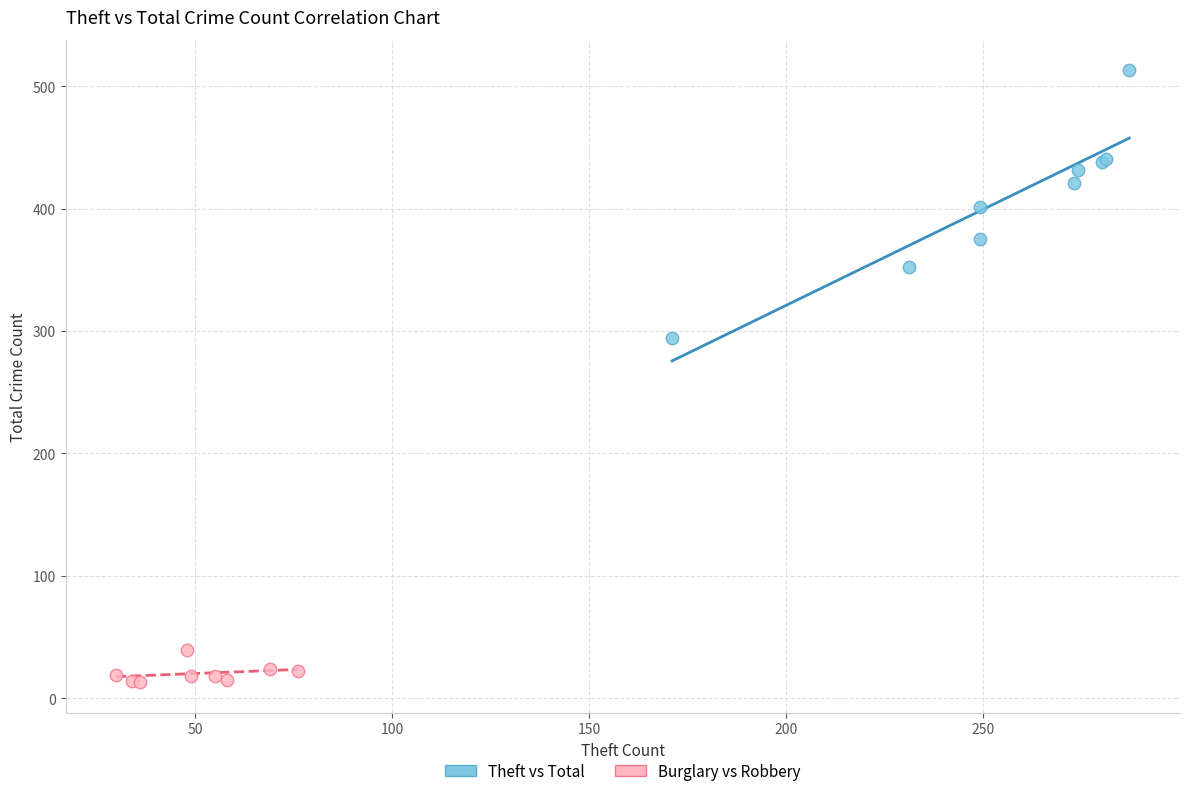

Which series reaches the maximum Y coordinate?

Theft vs Total